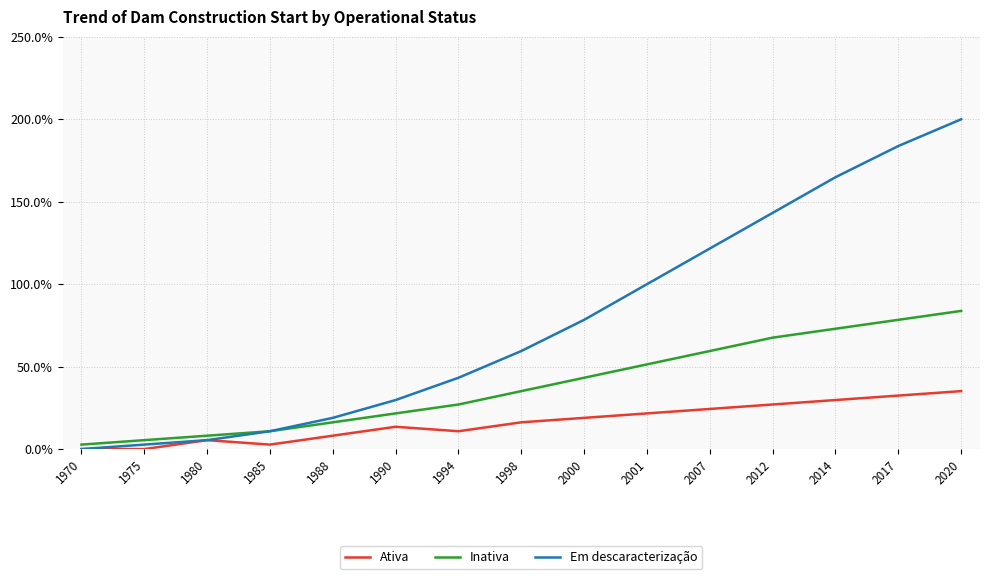

What is the highest value of the Ativa series?

35.1